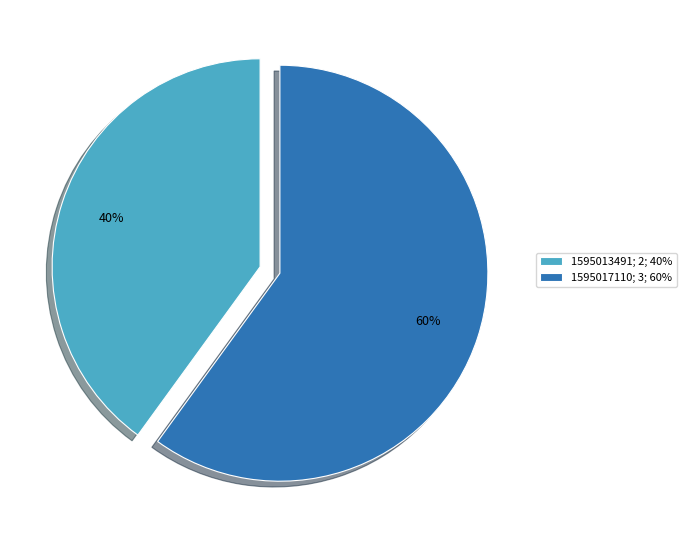

Is it true that 1595013491; 2; 40% is 40% of the pie?

True